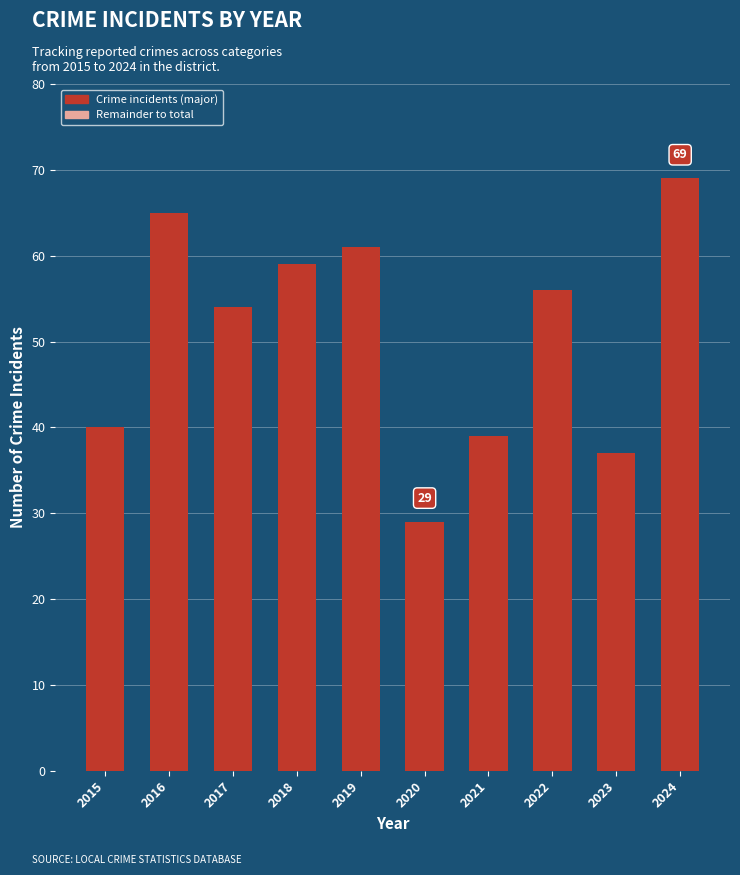

What is the value of the 9th bar from the left?

37